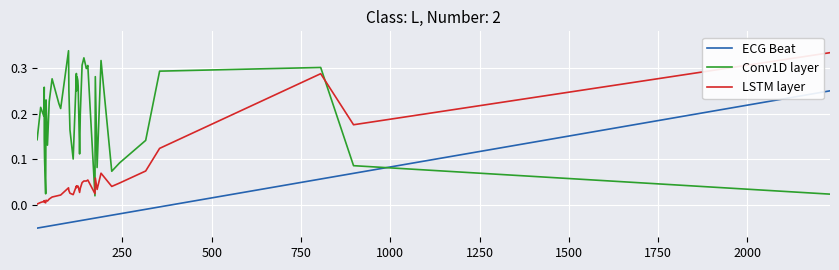

How many times do Conv1D layer and ECG Beat cross each other?

1